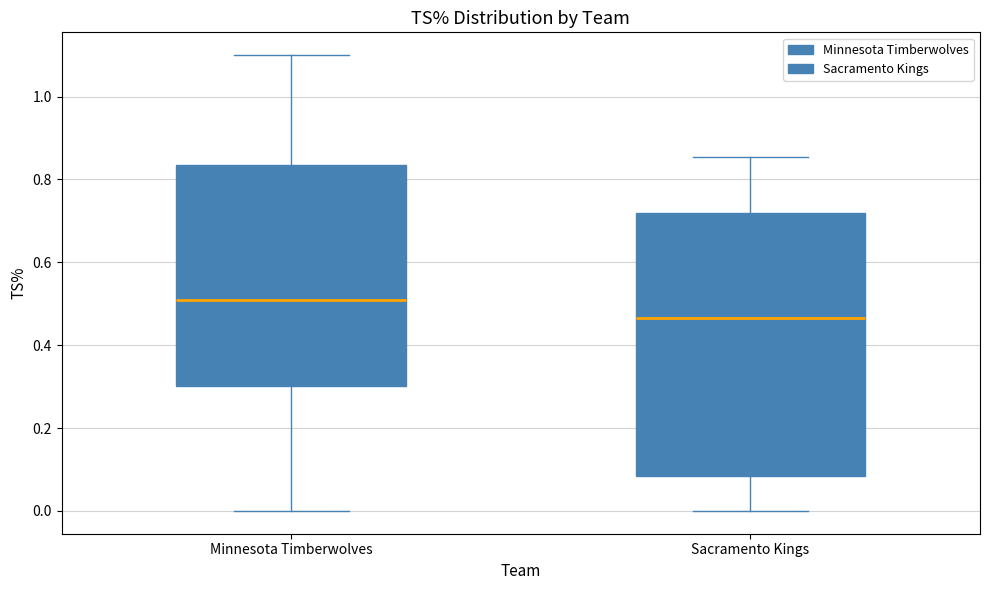

Which box has the lowest median line?

Sacramento Kings